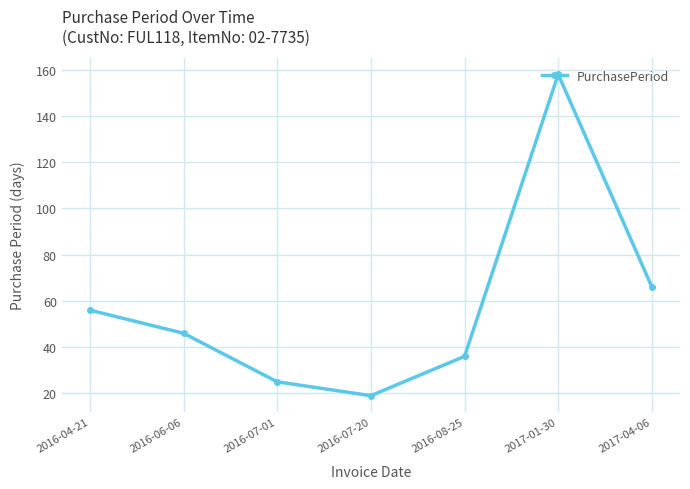

True or false: there are more than 2 points higher than both neighbors.

False